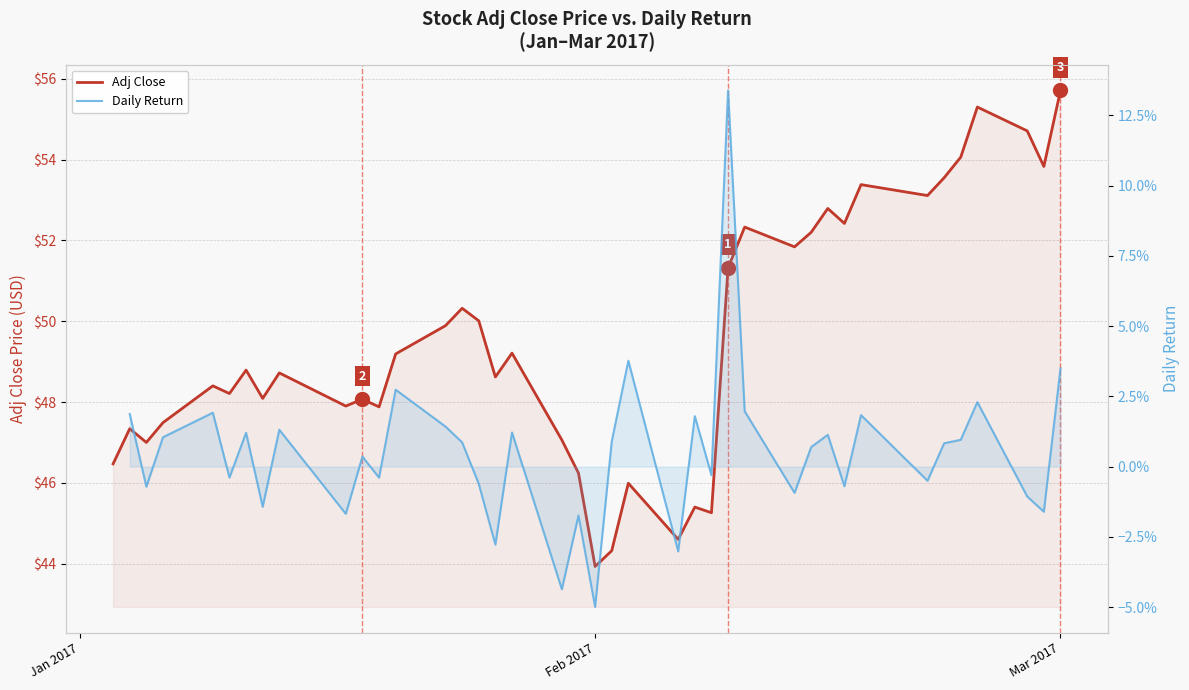

The Daily Return series shows 0.0 at 30. True or false?

False